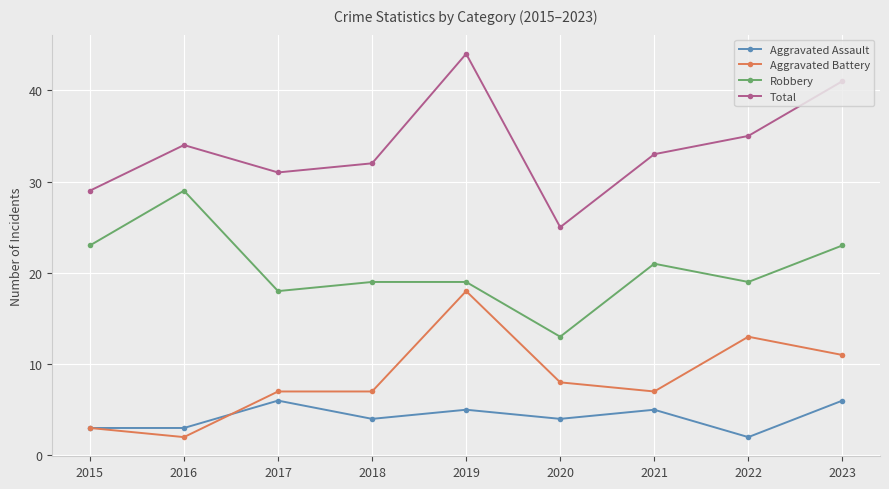

True or false: Total and Aggravated Battery intersect in this chart.

False